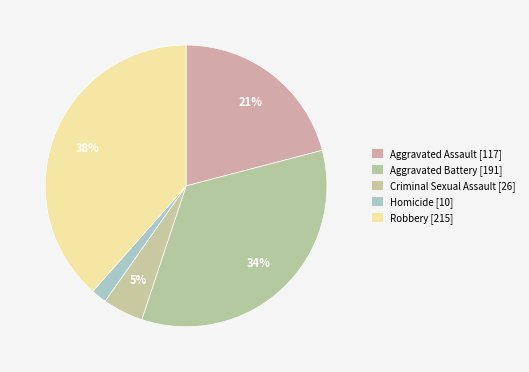

Count the number of slices in the pie.

5